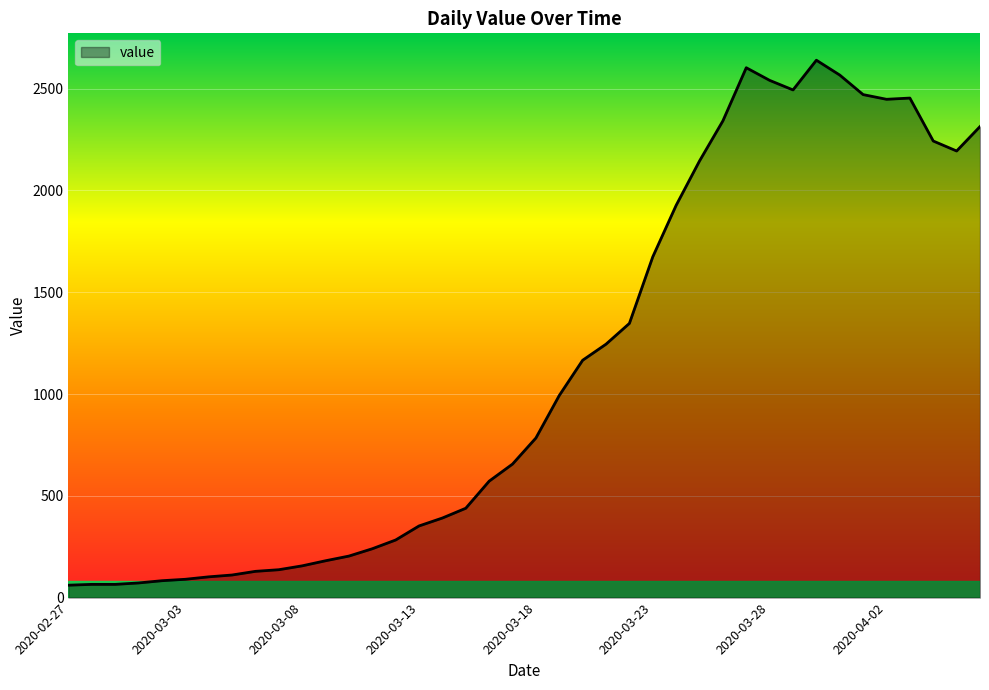

What is the difference between the maximum and minimum values?

2579